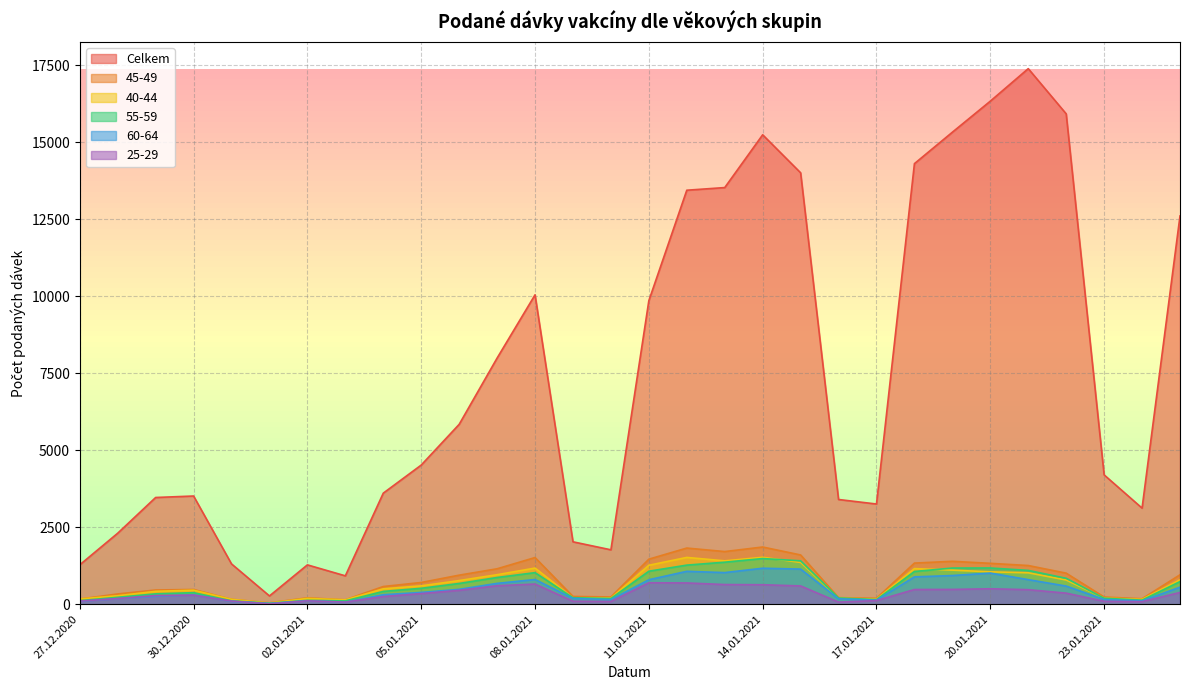

True or false: 25-29 and 40-44 intersect in this chart.

False